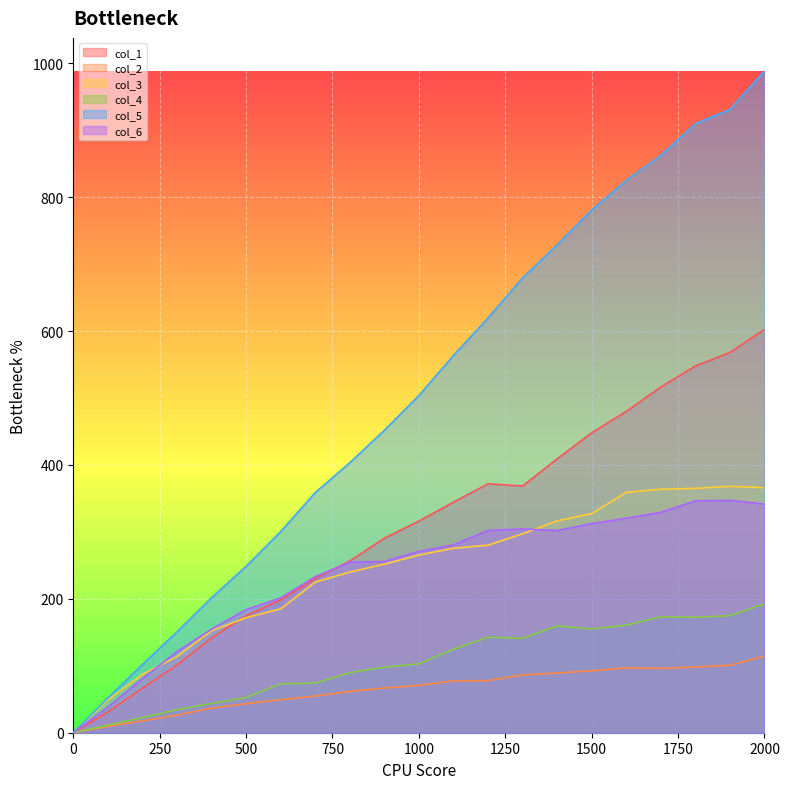

What are all the series names shown in the legend?

col_1, col_2, col_3, col_4, col_5, col_6